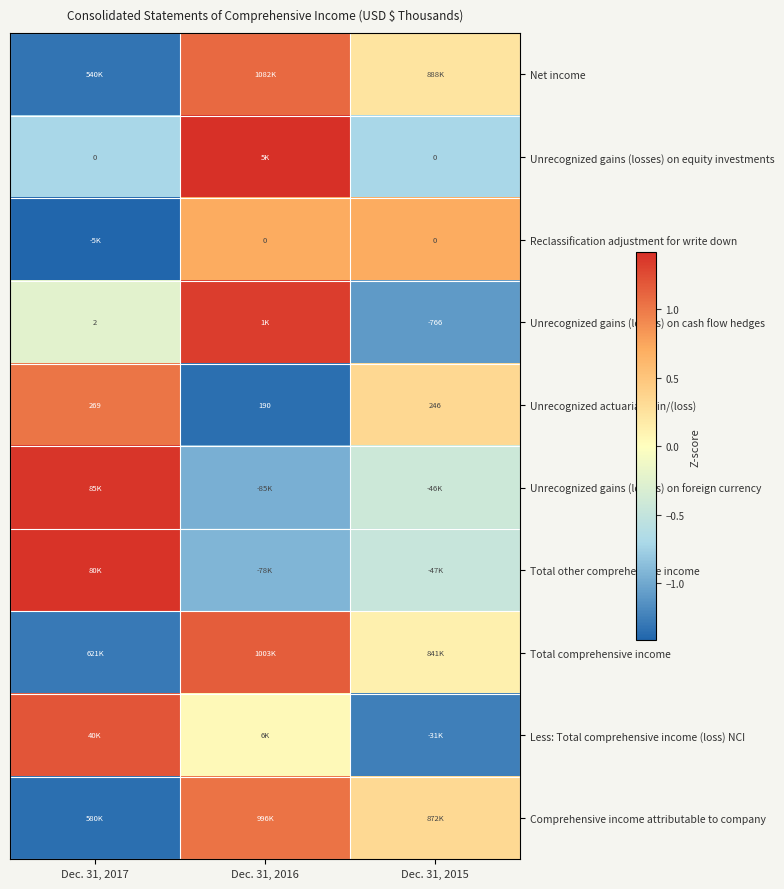

What is the minimum value for Reclassification adjustment for write down?

-1.4